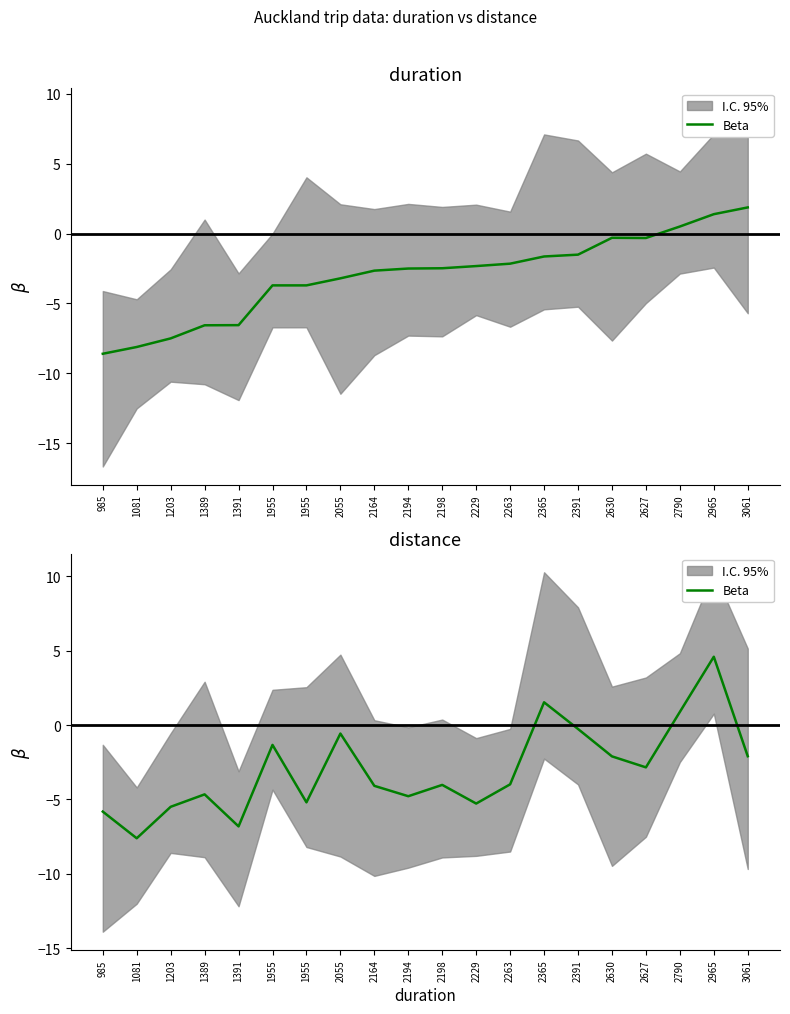

What is the change in value from 1203 to 2365?

+7.0